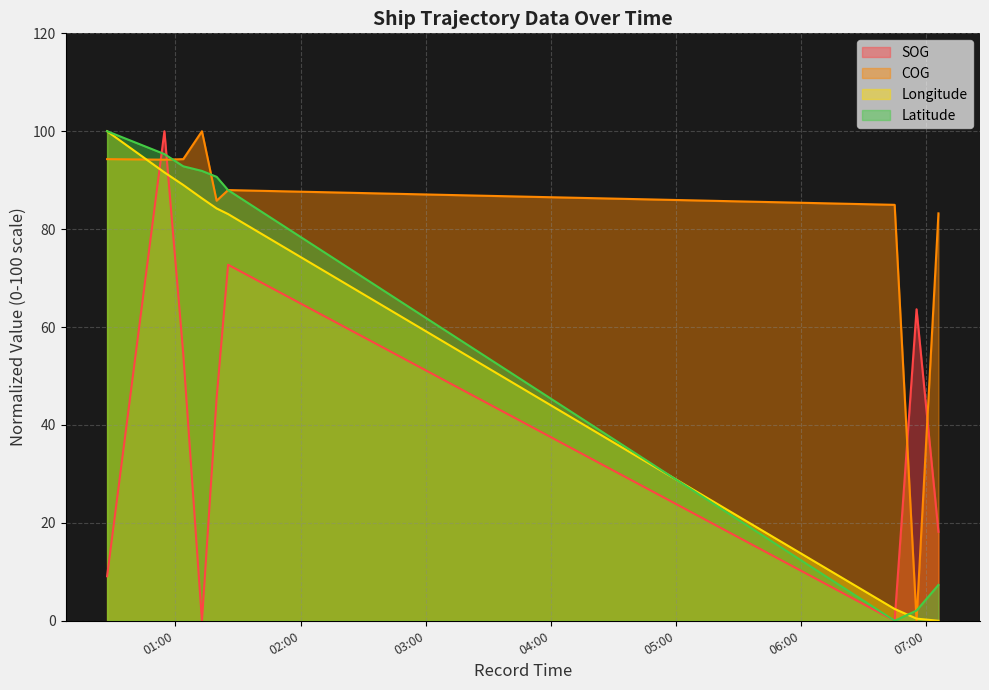

What is the label of the 4th point from the right?

2024-04-20 01:25:13